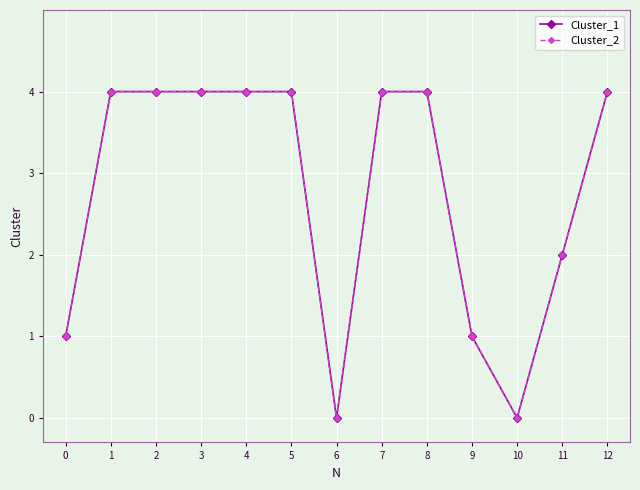

At 6, list the series in order from smallest to largest.

Cluster_1, Cluster_2